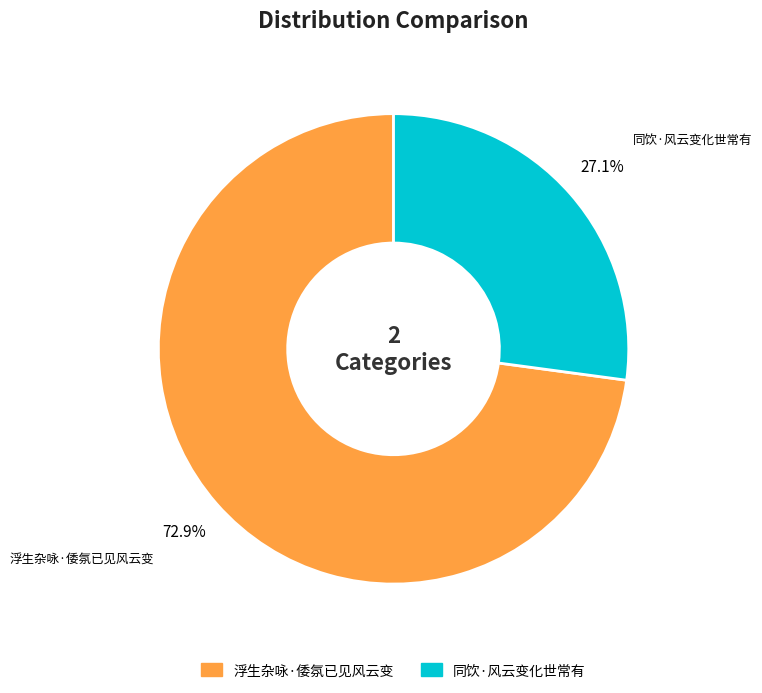

True or false: 同饮·风云变化世常有 accounts for 36% of the total.

False